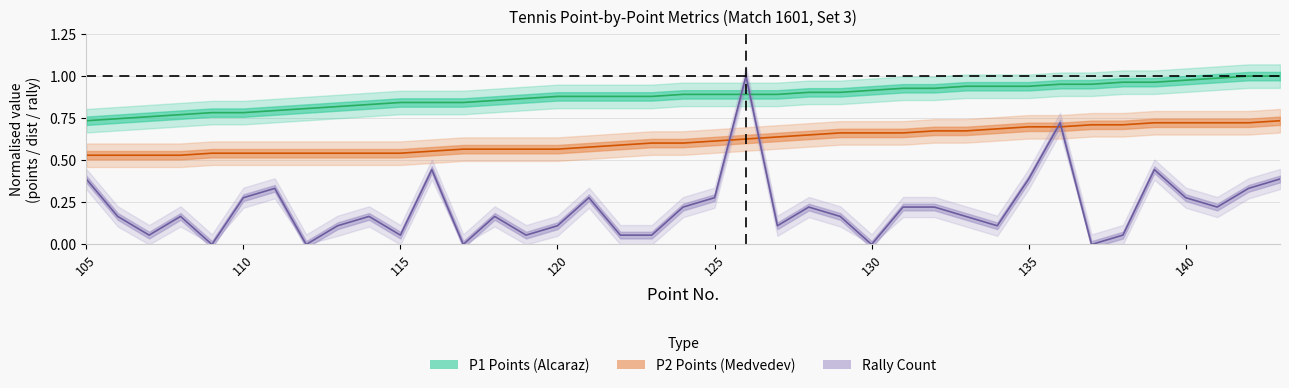

True or false: p2_points_won has more than 0 points higher than both neighbors.

False